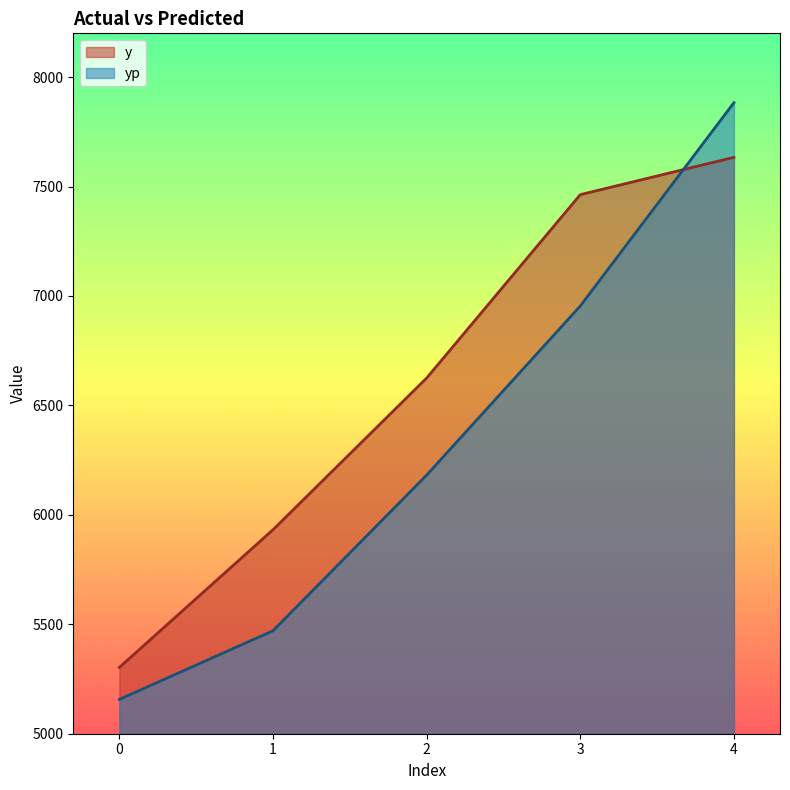

How many lines are shown in the chart?

2